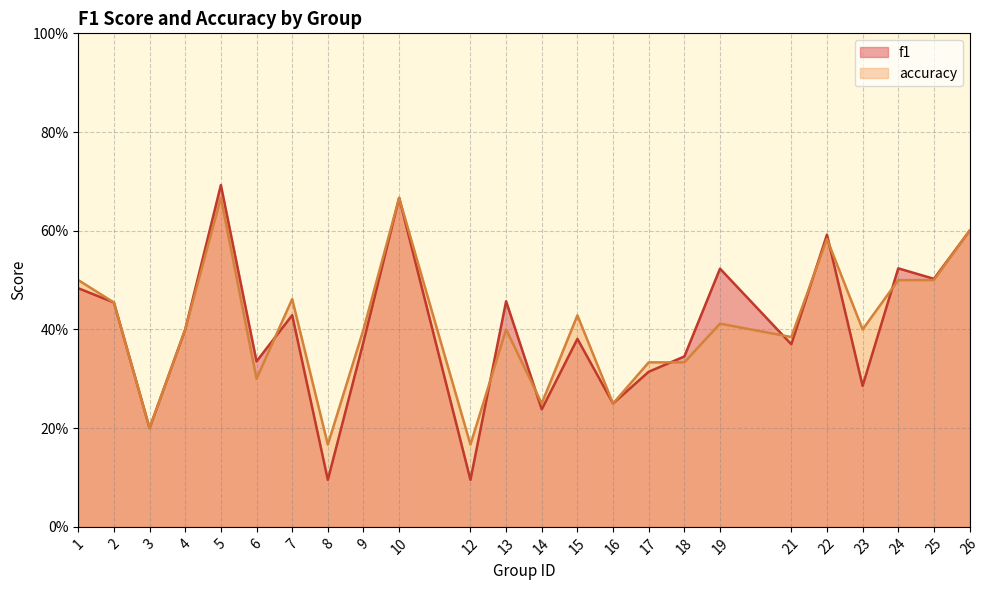

What is the smallest value displayed?

0.1